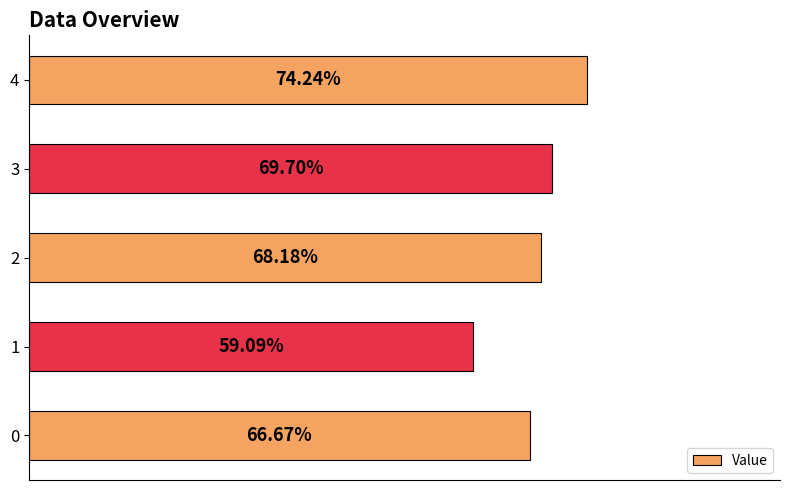

Does the chart contain stacked bars?

No